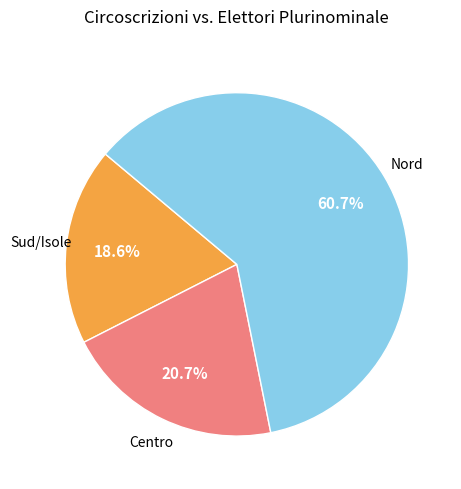

Which slice is the largest?

Nord